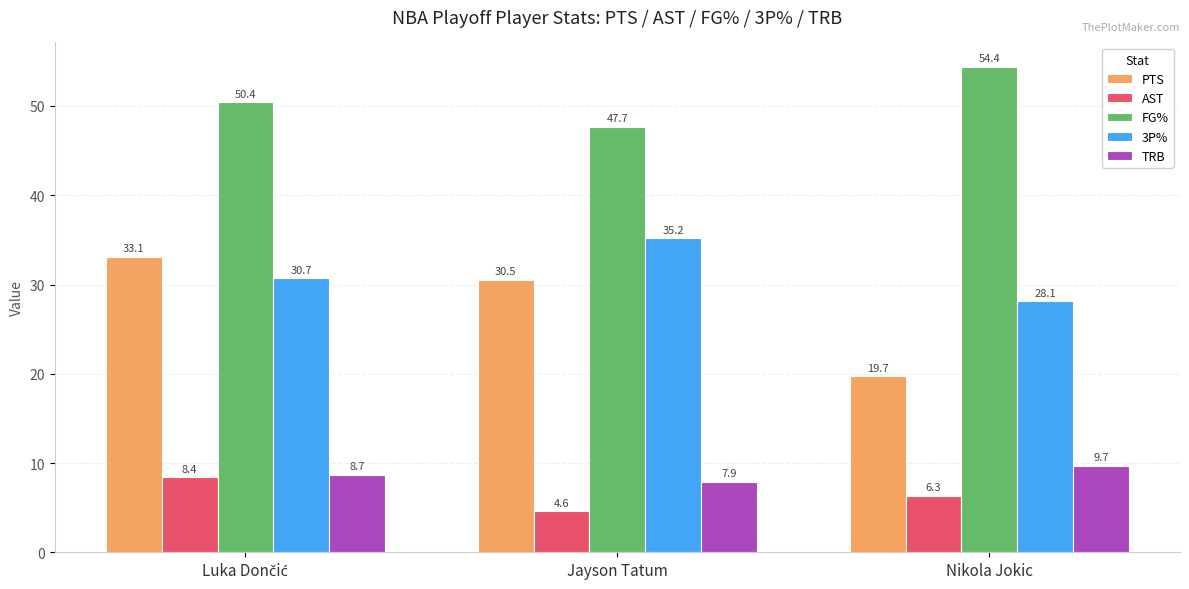

What is the approximate value of PTS at Jayson Tatum?

30.5